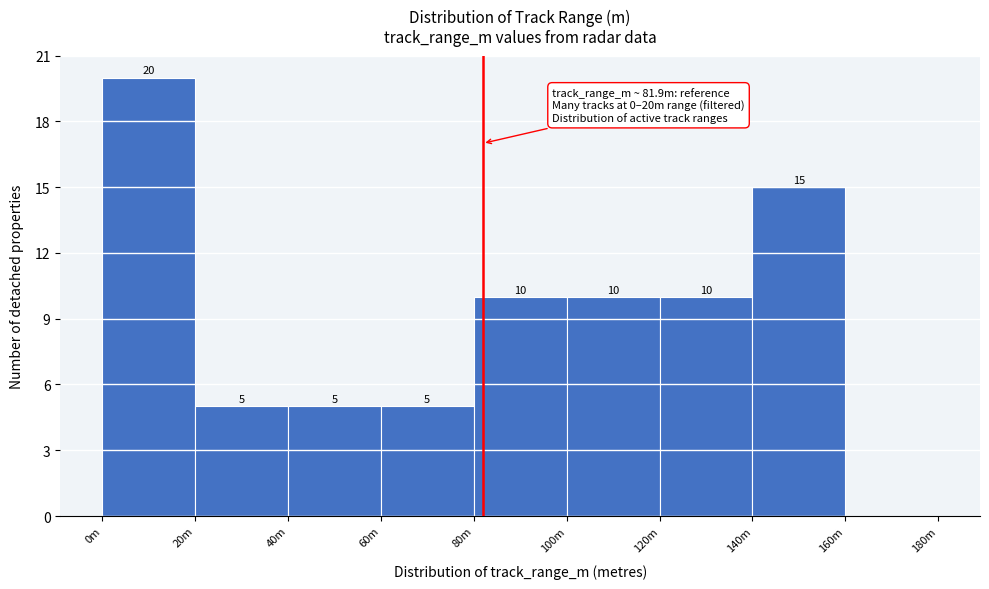

Reading left to right, list all the values displayed in this chart.

0m=20	20m=5	40m=5	60m=5	80m=10	100m=10	120m=10	140m=15	160m=0